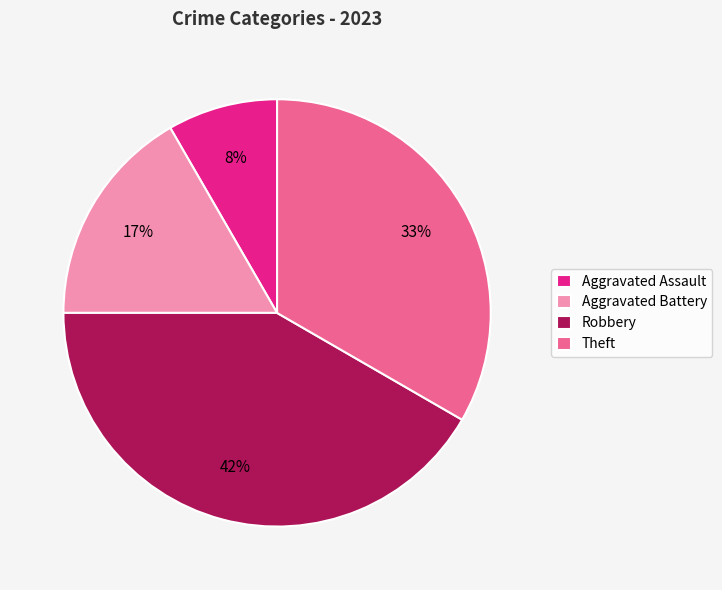

Count the number of slices in the pie.

4